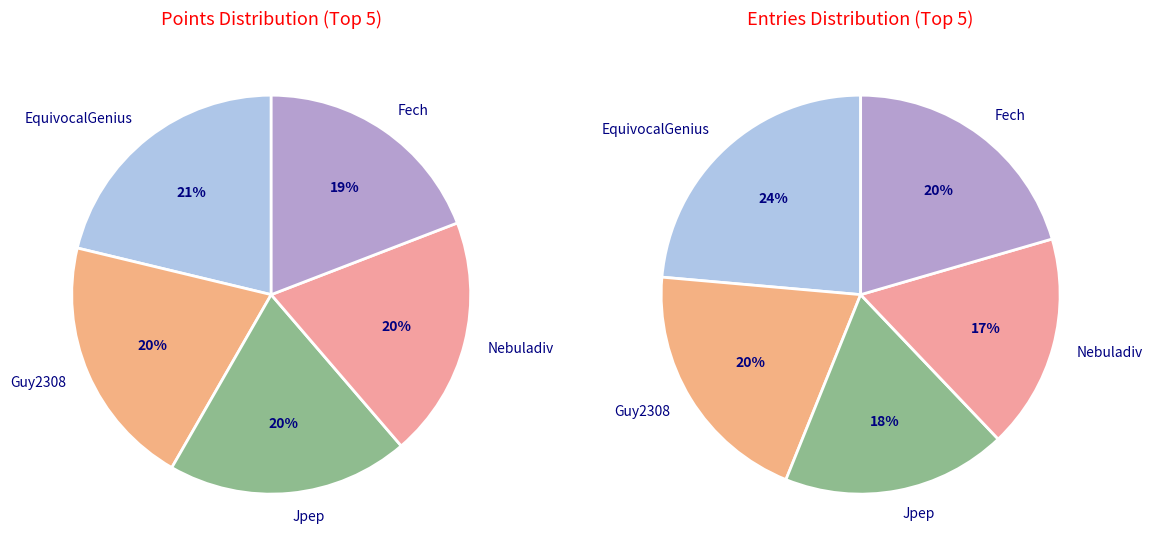

True or false: lumardy accounts for 17% of the total.

False